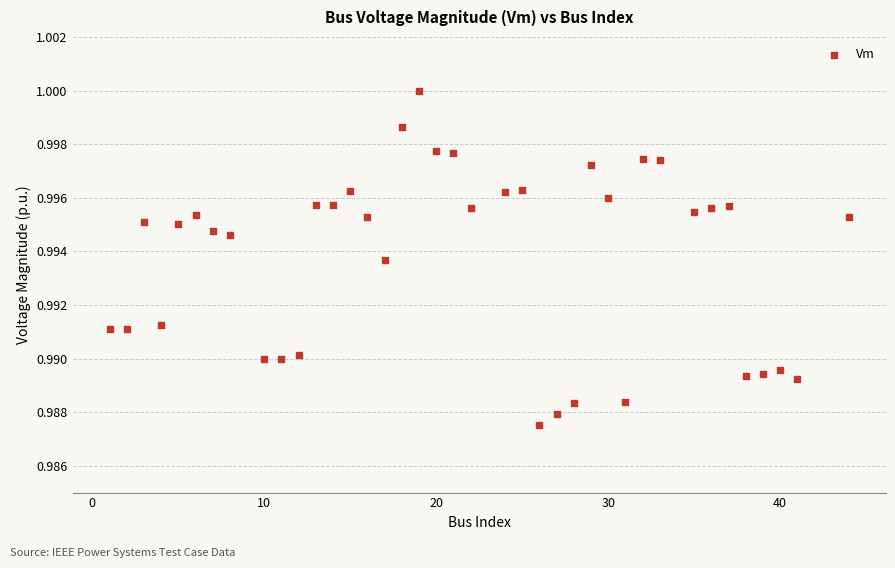

What is the range of X values (max minus min)?

43.0